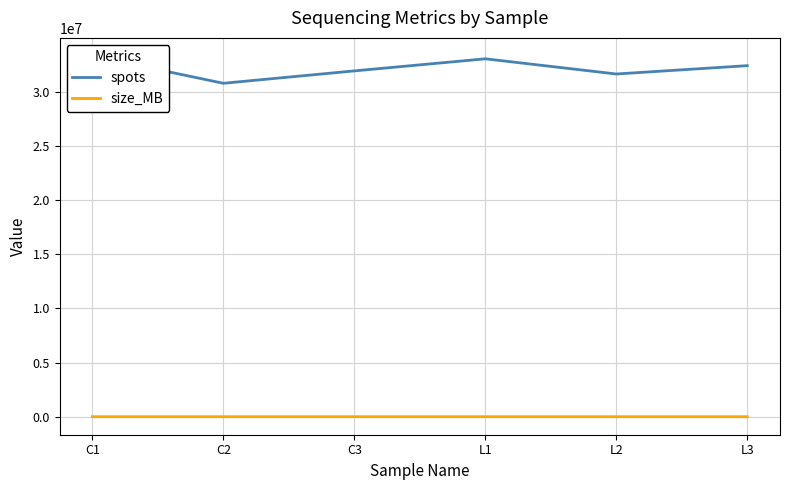

What is the minimum value shown in the chart?

3296